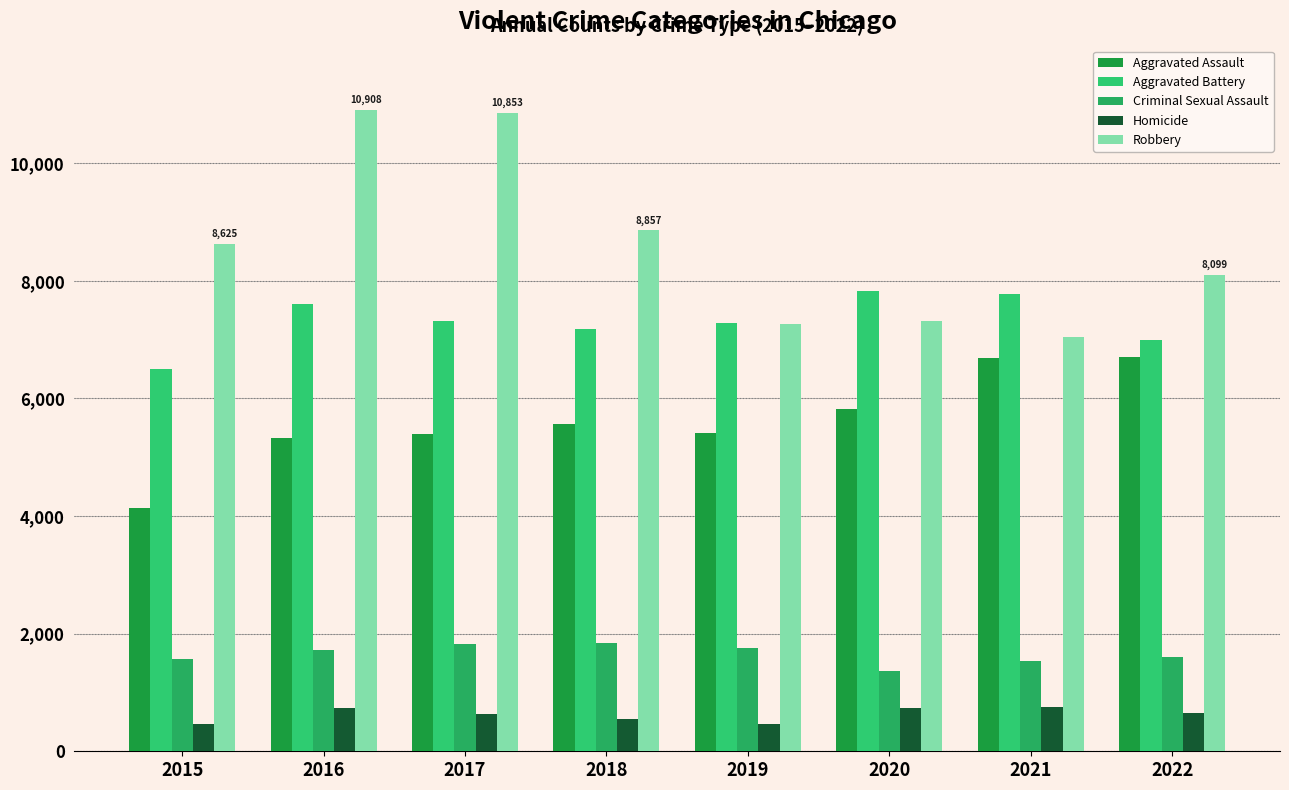

How many series are shown in this chart?

5